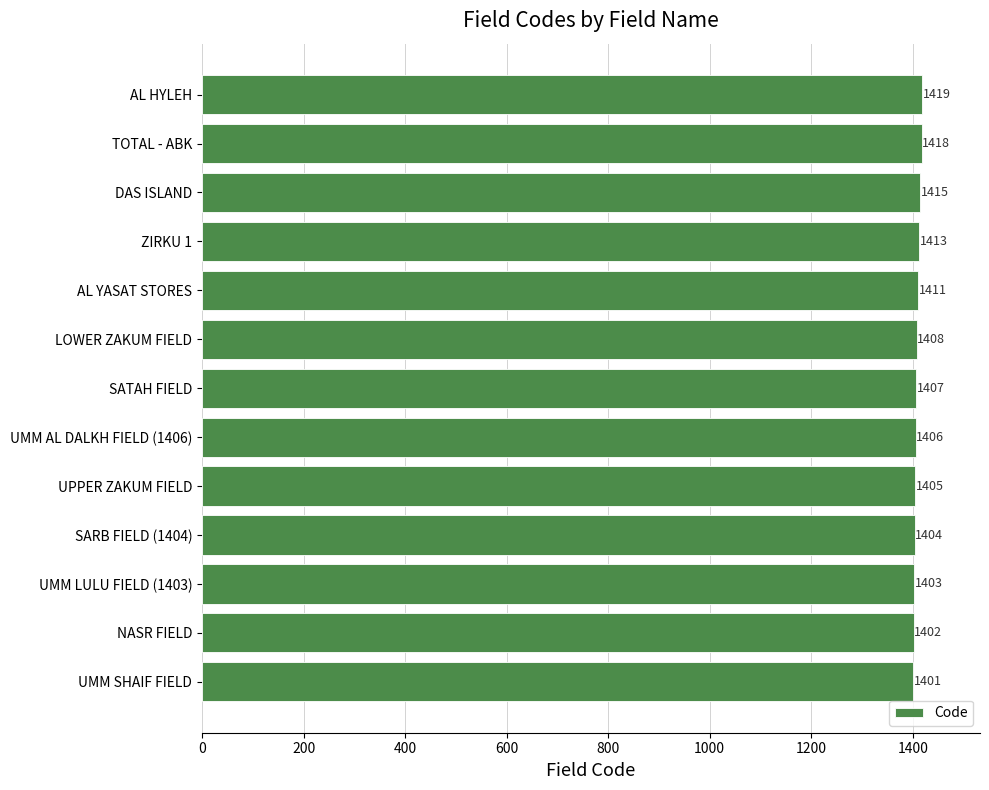

True or false: the data shows 959 at AL HYLEH.

False